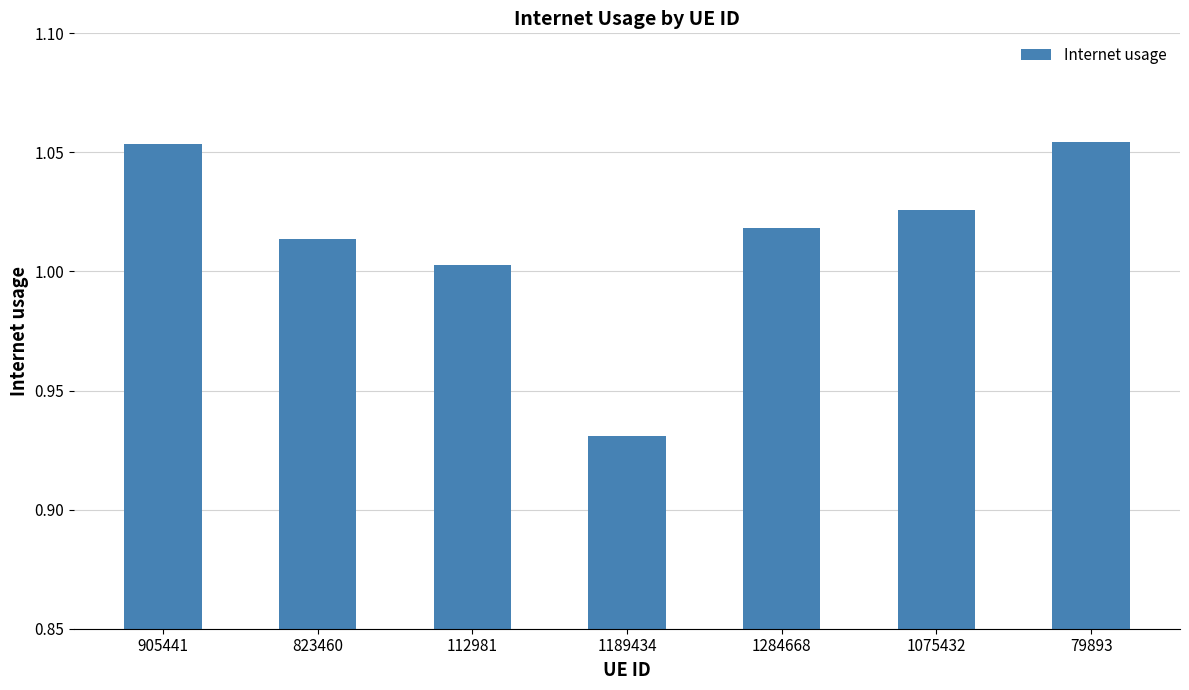

How many data points does each series have?

7